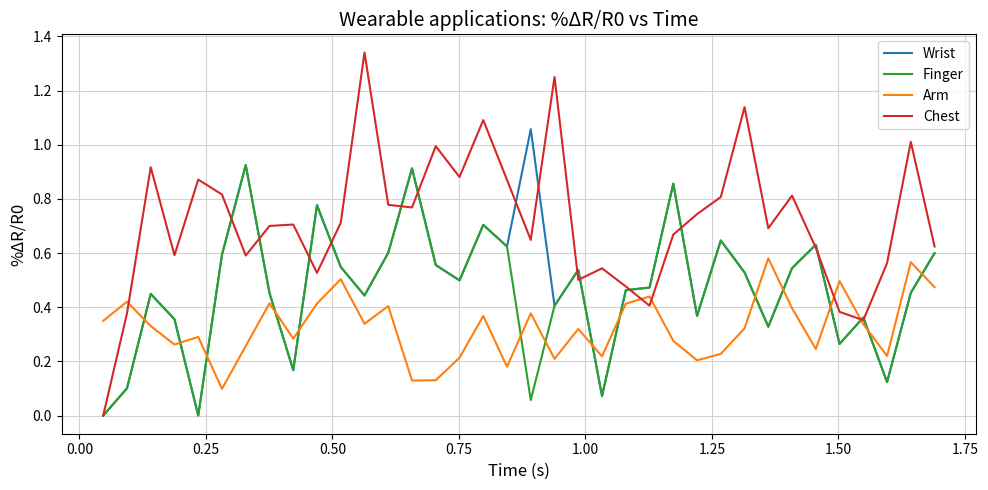

Which series has the largest total across all categories?

Chest